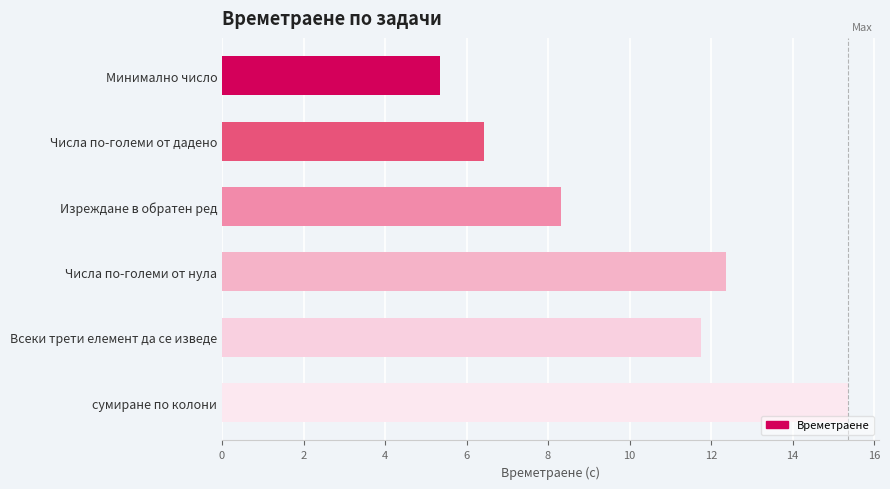

Read the value at Всеки трети елемент да се изведе.

11.7